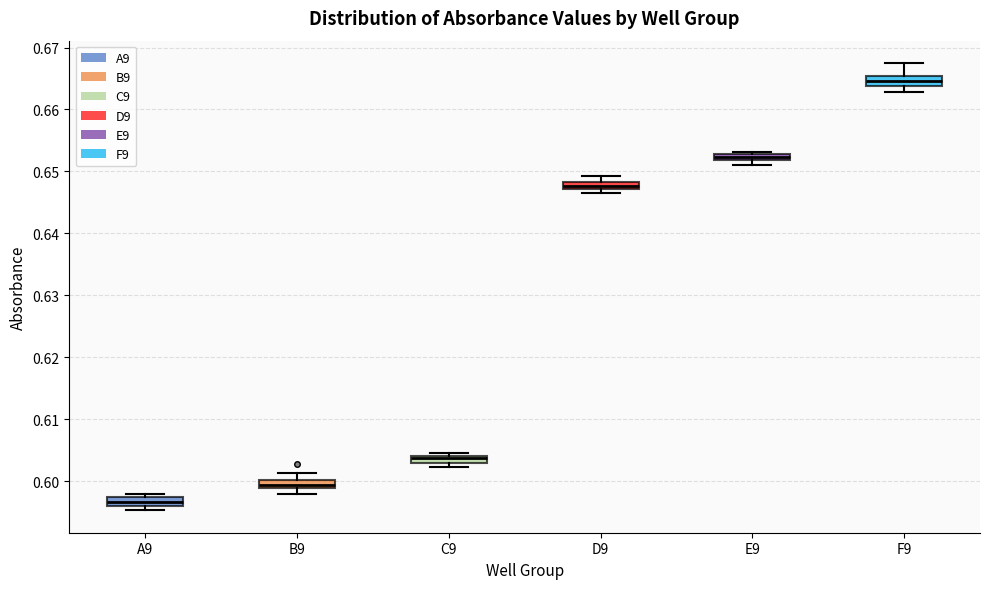

Where does the upper whisker of the box for F9 end on the y-axis? The values are not printed on the chart, so give them approximately, as read against the axis.

0.668